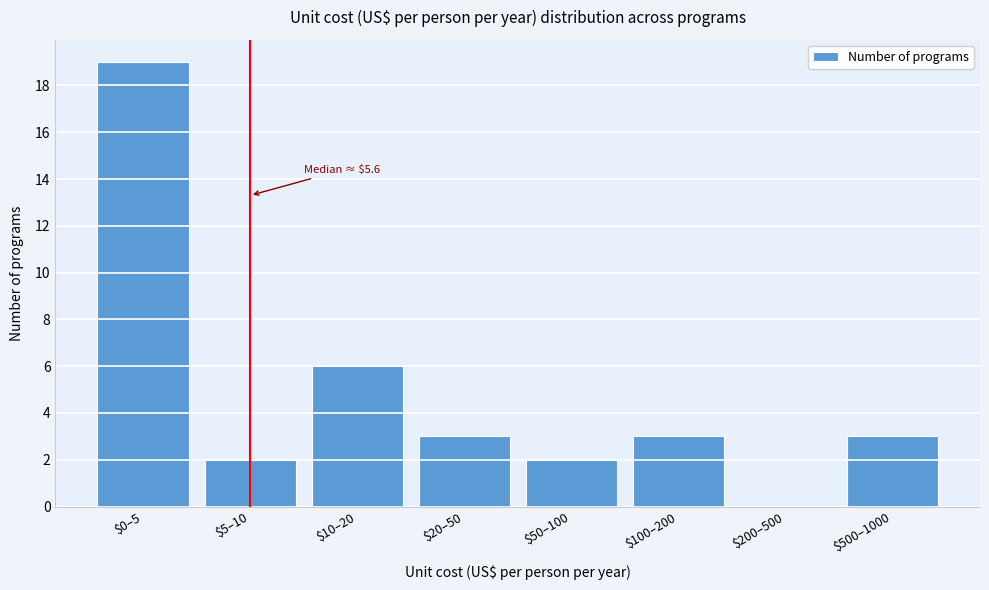

Is it true that the value at $500–1000 is 4?

False